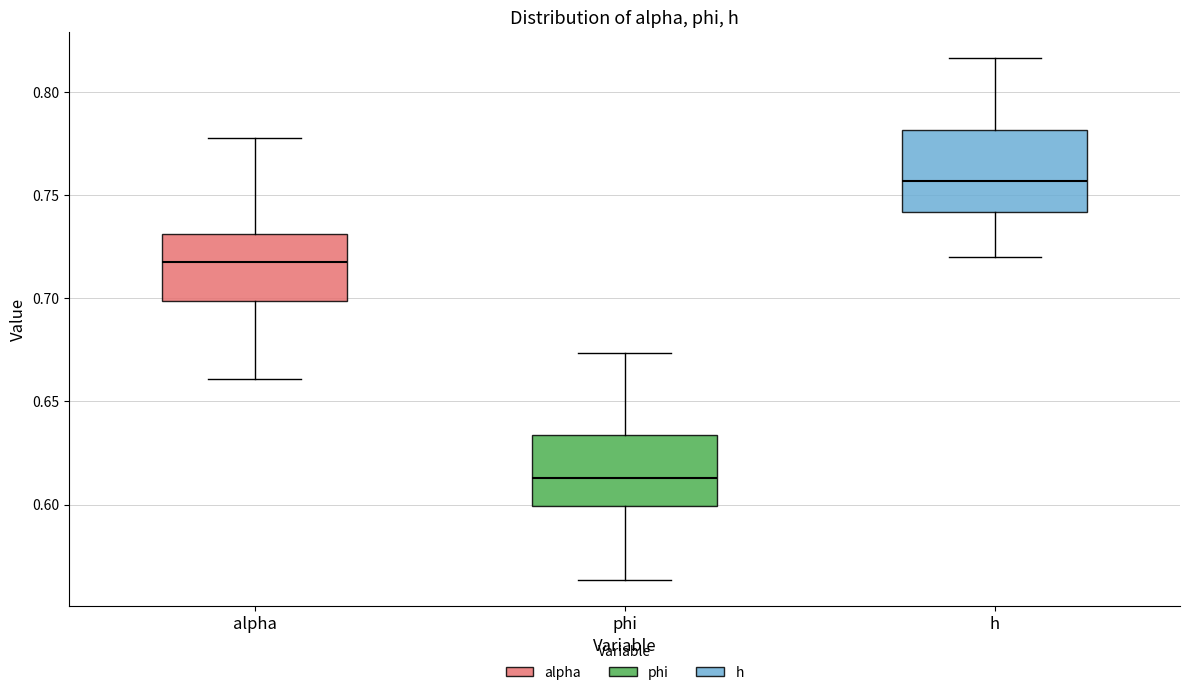

Reading left to right, read every box against the y-axis: the position of its median line, the range the box covers, and the ends of its whiskers. The values are not printed on the chart, so give them approximately, as read against the axis.

alpha: median 0.715, box 0.700 to 0.730, whiskers 0.660 to 0.775
phi: median 0.615, box 0.600 to 0.635, whiskers 0.565 to 0.675
h: median 0.755, box 0.740 to 0.780, whiskers 0.720 to 0.815